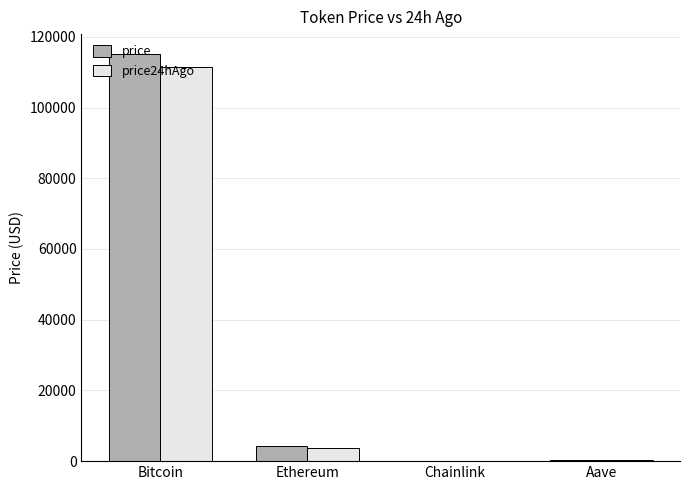

Are the bars grouped side by side (vs. stacked)?

Yes